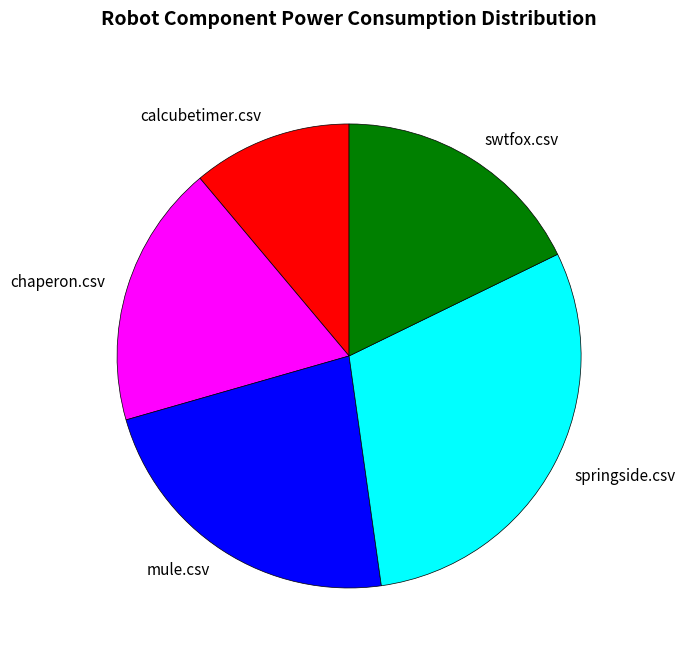

Rank the categories by value from highest to lowest.

springside.csv, mule.csv, chaperon.csv, swtfox.csv, calcubetimer.csv